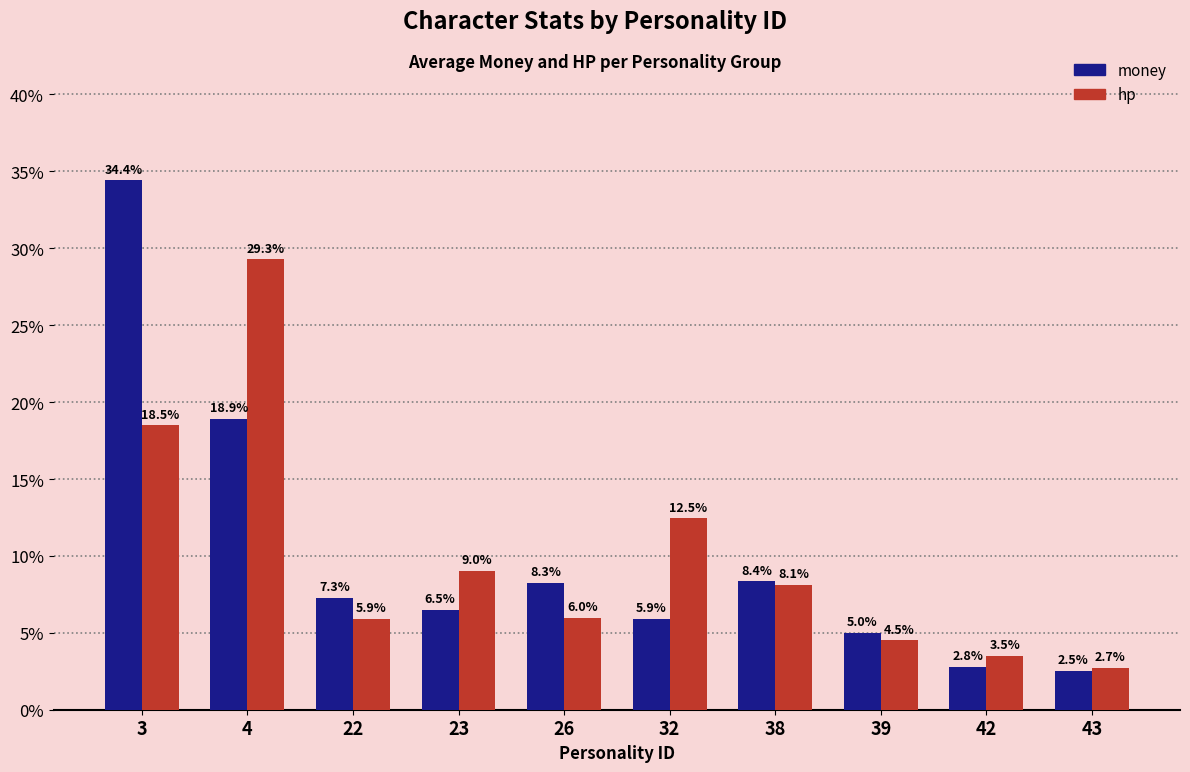

What is the difference between the second highest and second lowest values in the hp series?

15.0